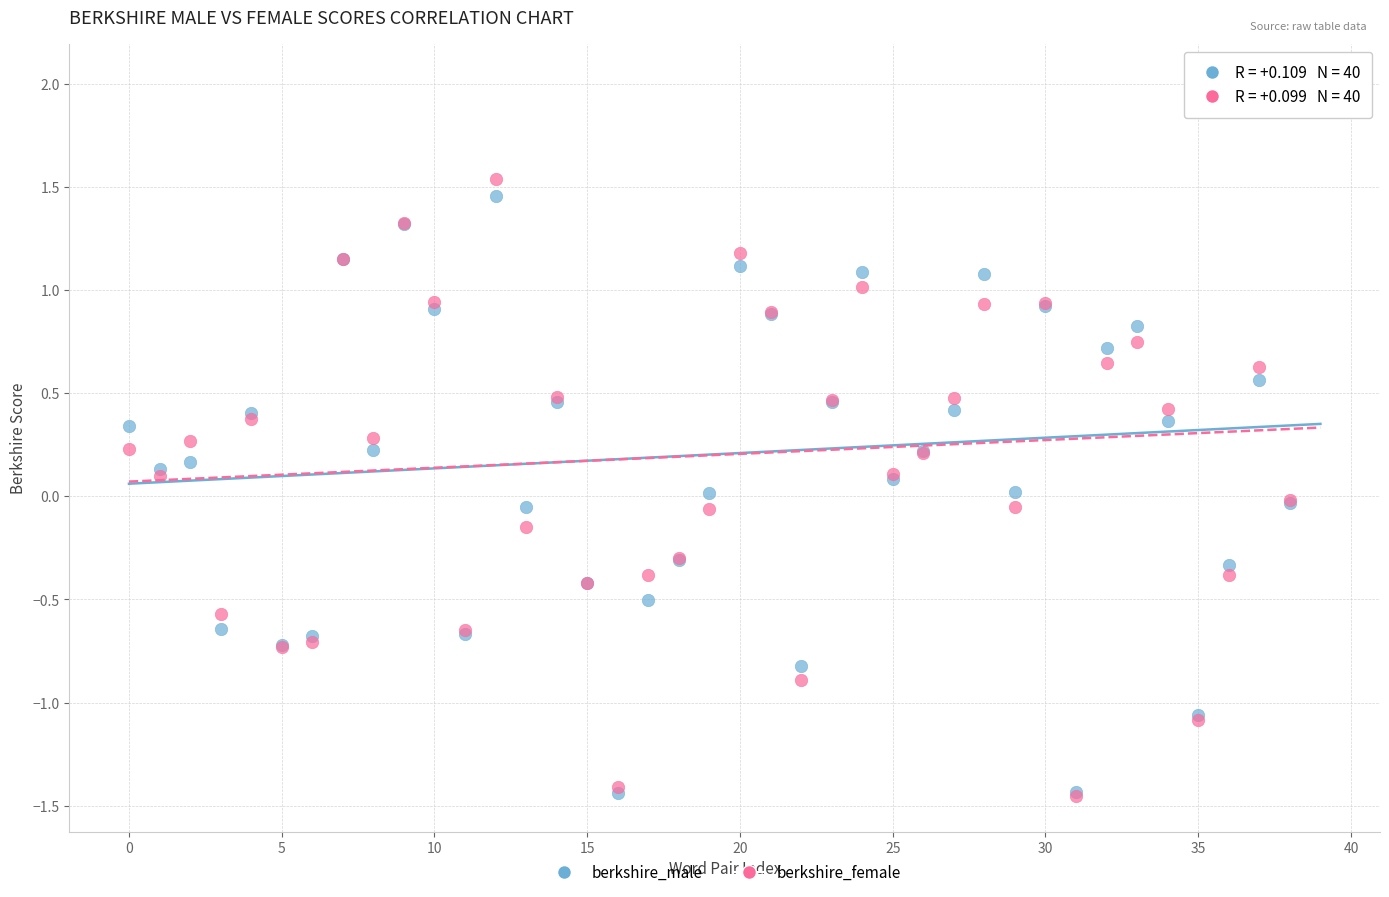

What are all the series names shown in the legend?

berkshire_male, berkshire_female